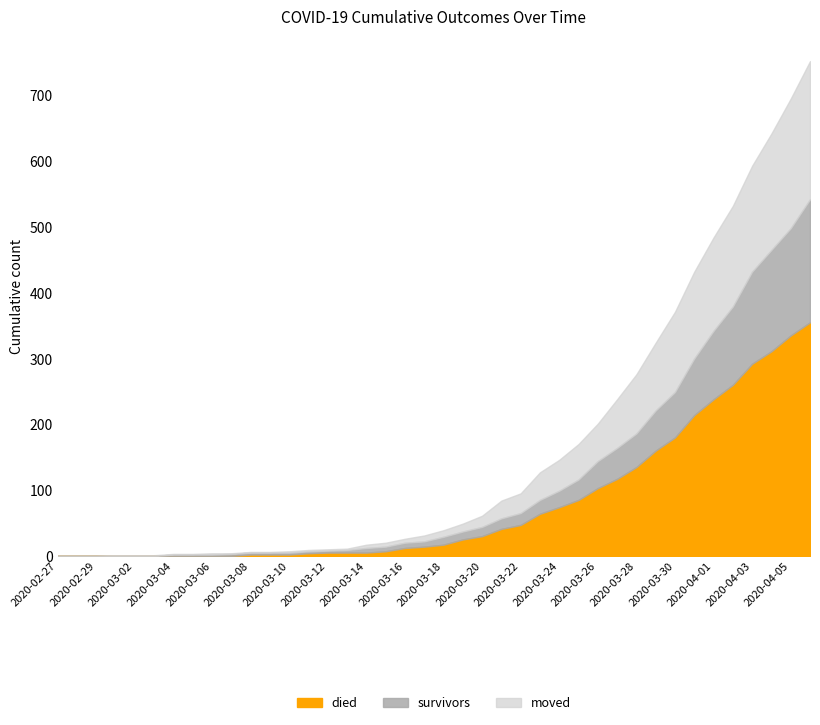

What is the maximum value for died?

355